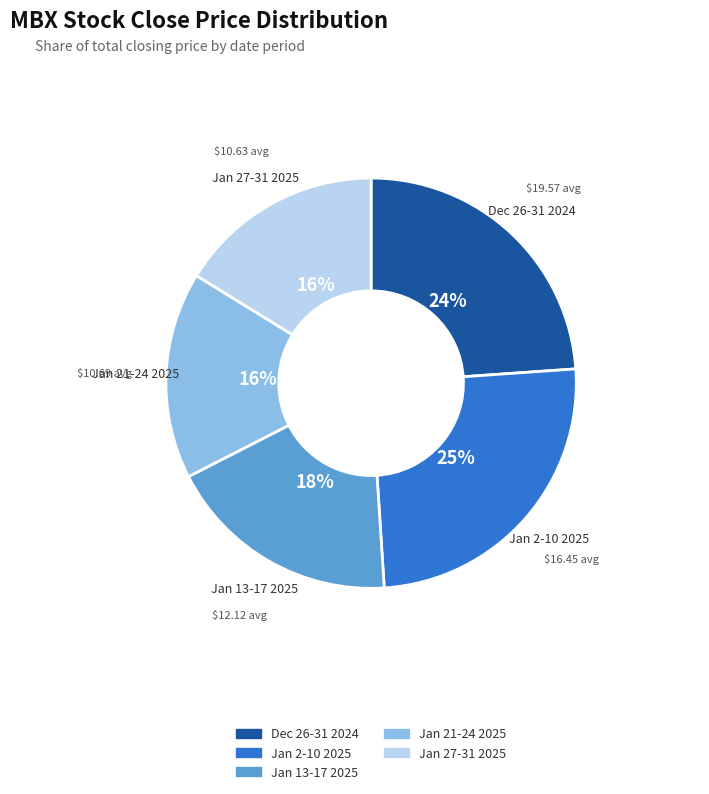

Is there a majority slice in this chart?

No